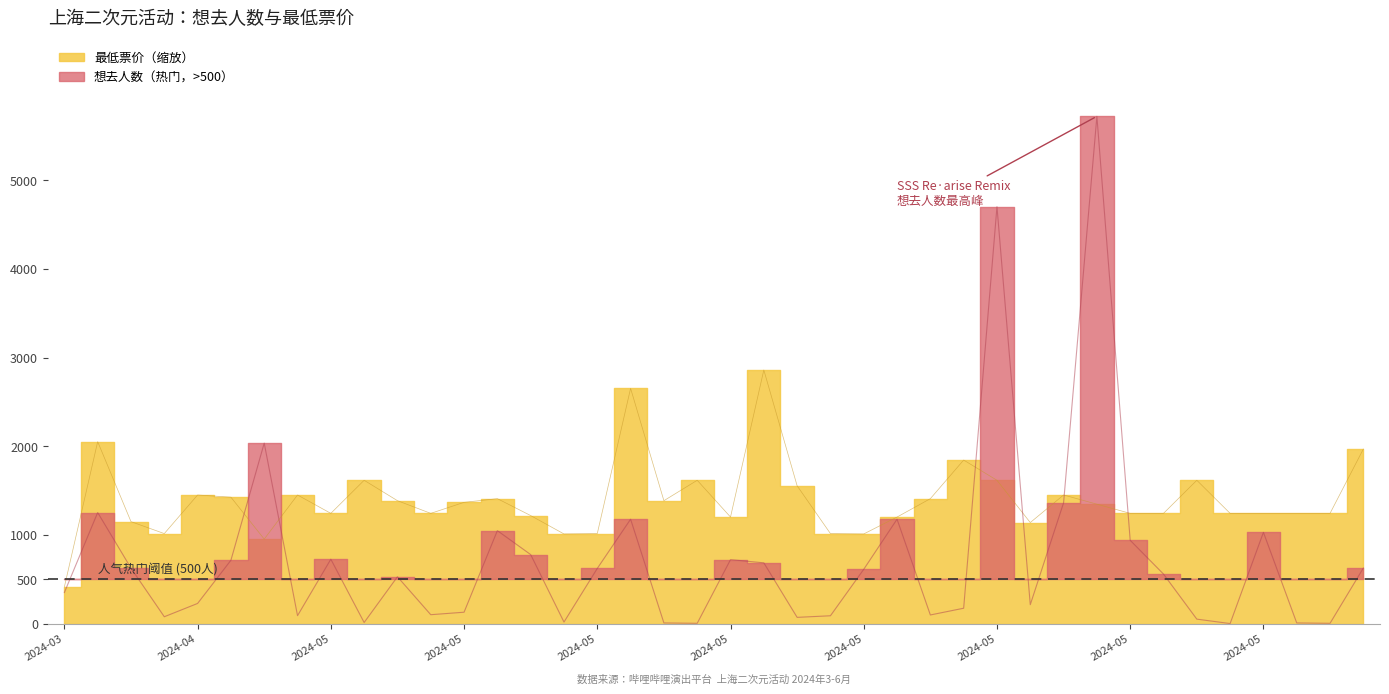

Between 33 and 8, which is larger?

8